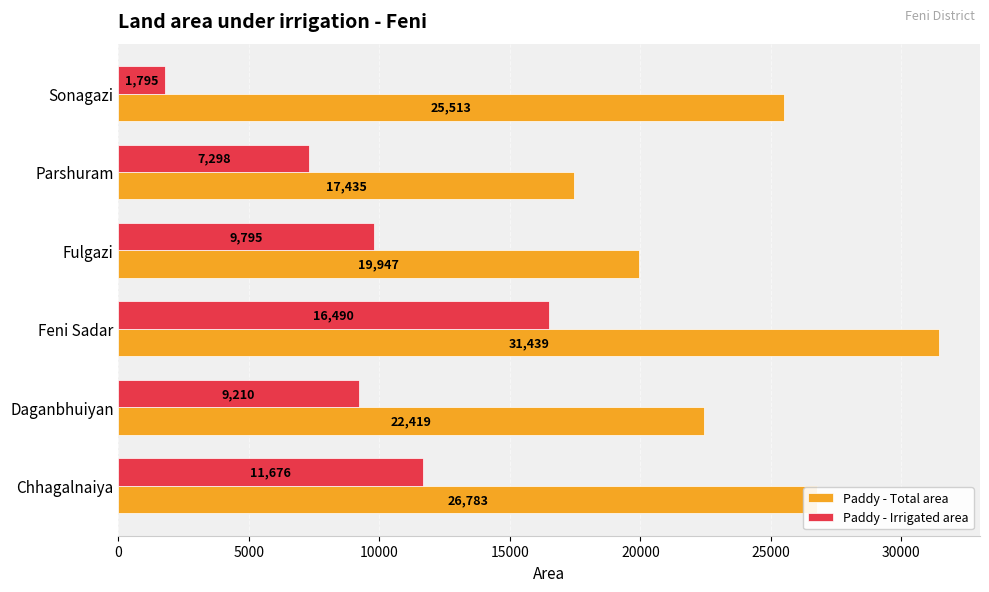

At how many categories does at least one series exceed 19659?

5